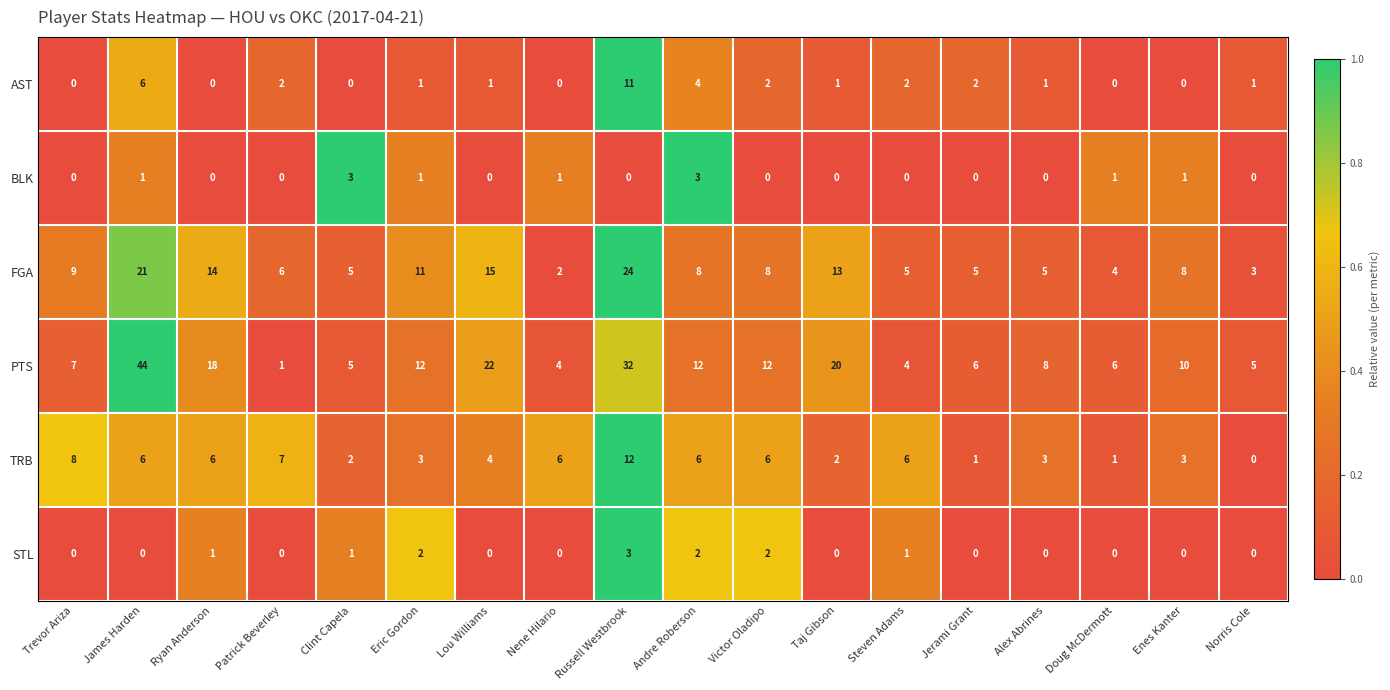

Where does the FGA series first go above 8?

Trevor Ariza